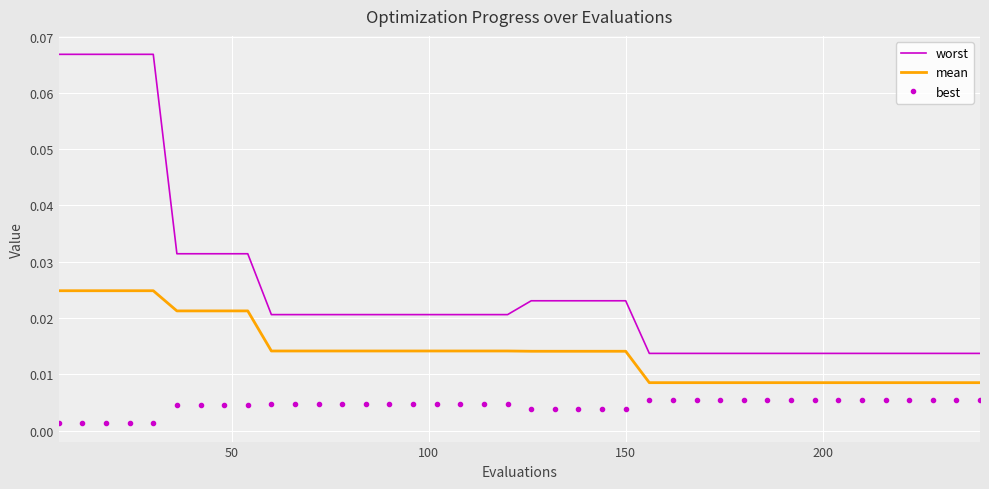

True or false: best and worst cross at least once.

False